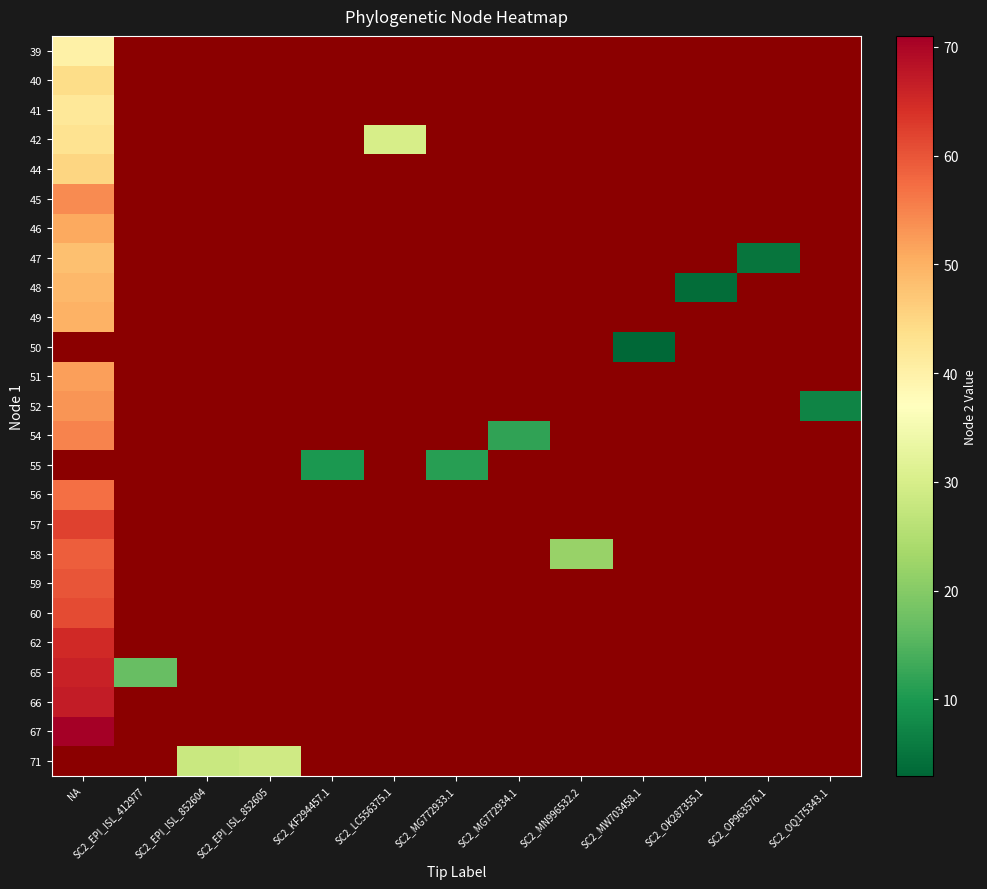

How many series are shown in this chart?

25